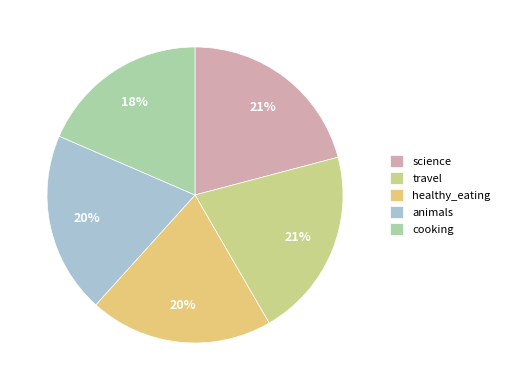

Rank the categories by value from highest to lowest.

science, travel, healthy_eating, animals, cooking